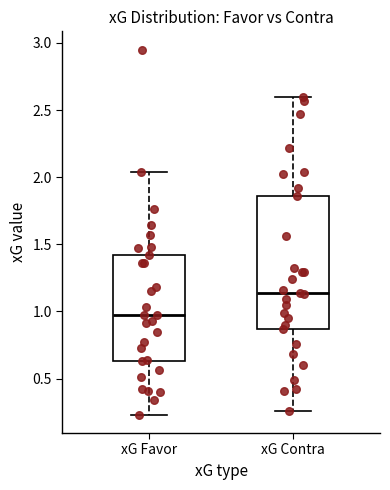

Which box has the lowest median line?

xG Favor